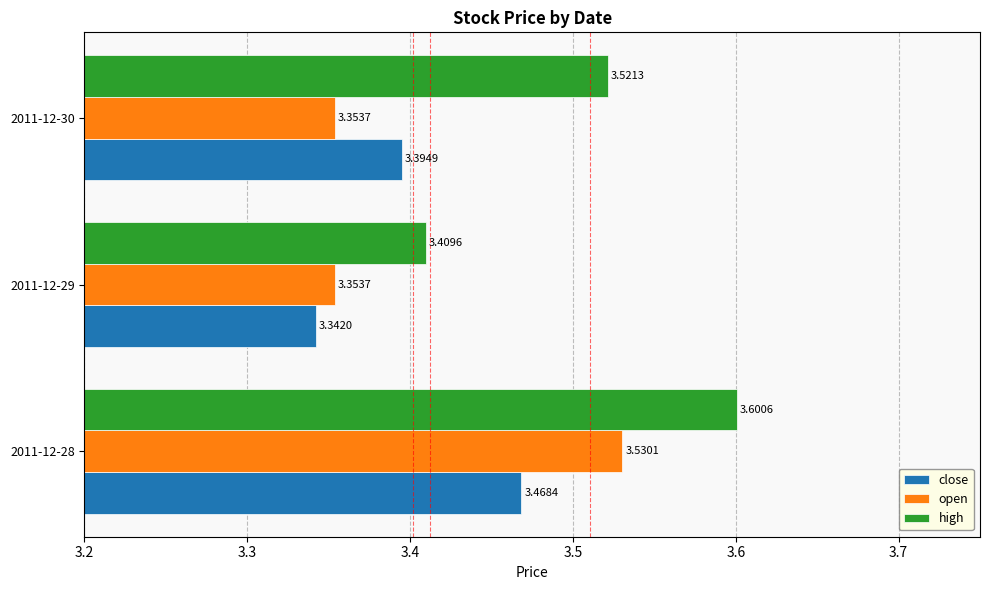

Which series has the widest spread of values?

high